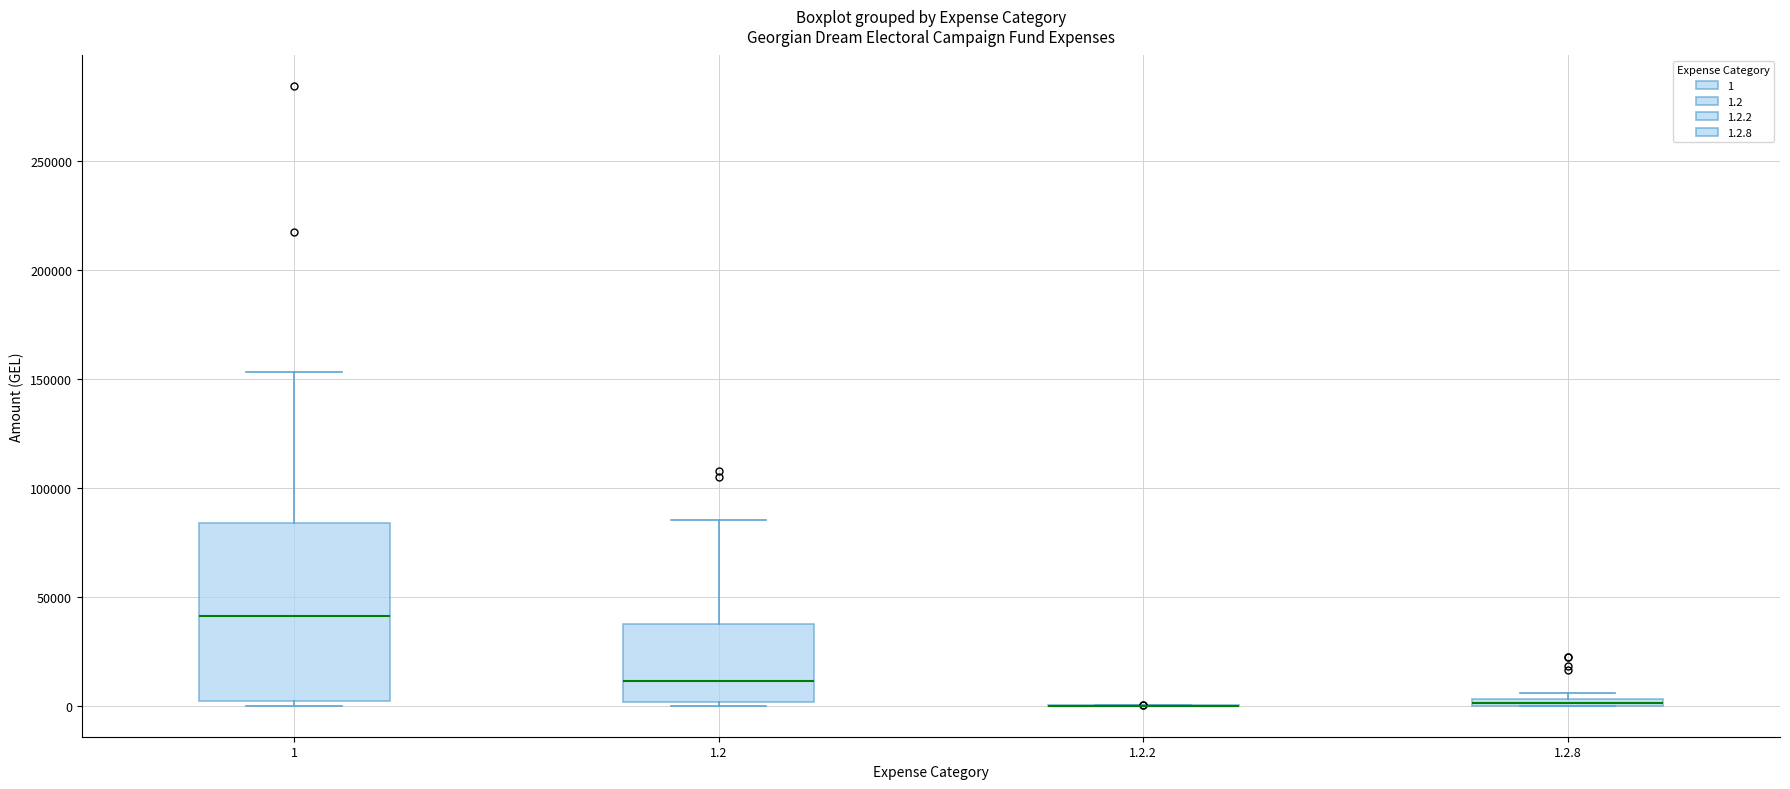

Comparing the boxes themselves (not the whiskers), which one is the tallest?

1